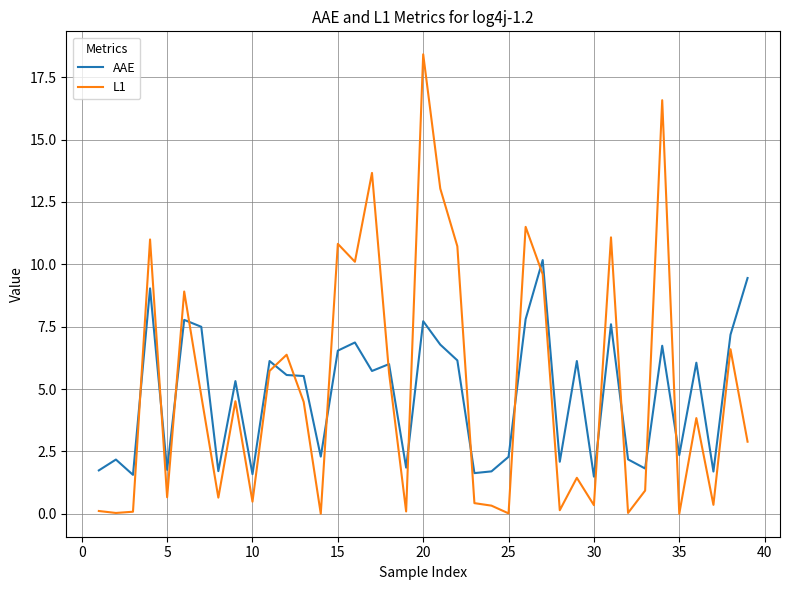

Does the chart have visible grid lines?

Yes